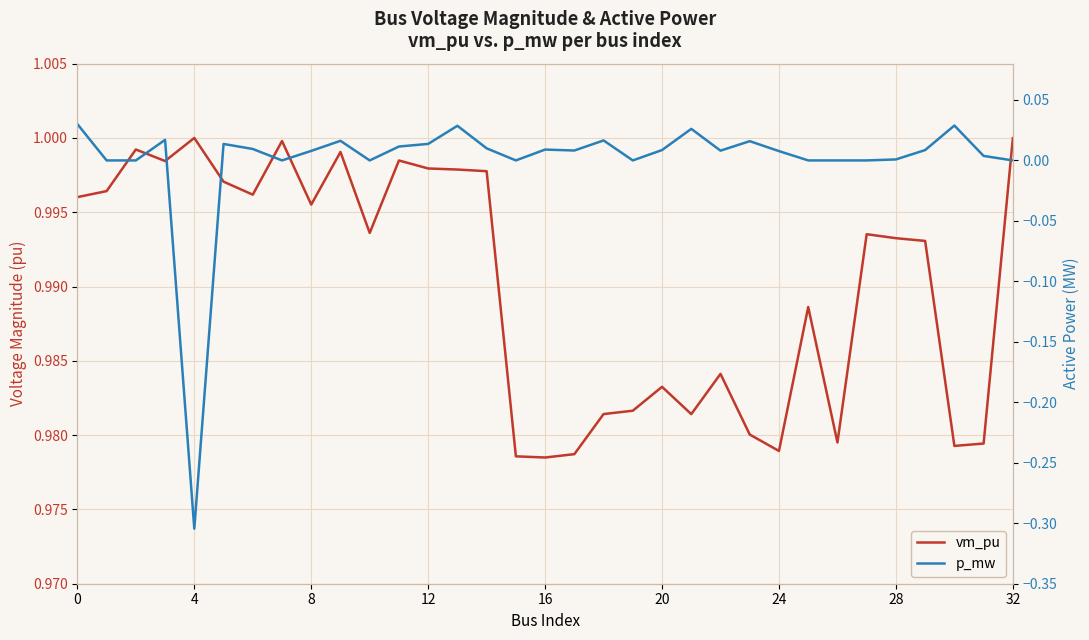

True or false: p_mw and vm_pu intersect in this chart.

False